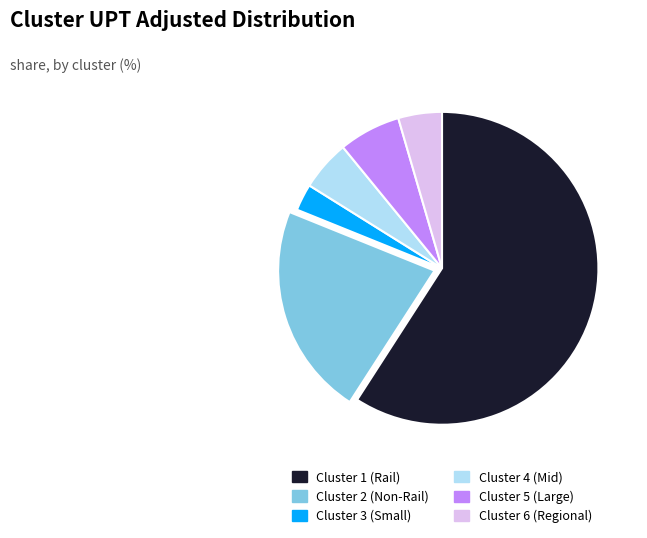

Do Cluster 5 and Cluster 2 together represent more than half of the pie?

No